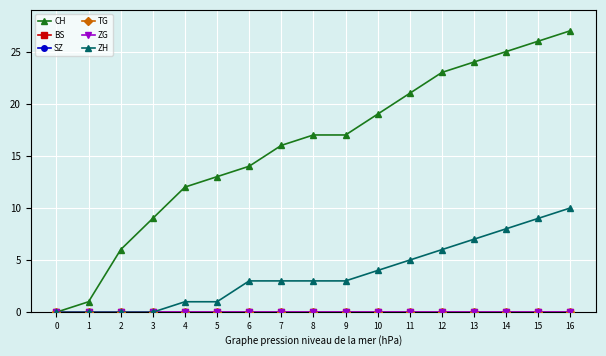

Is this an area chart (filled region under the line)?

No